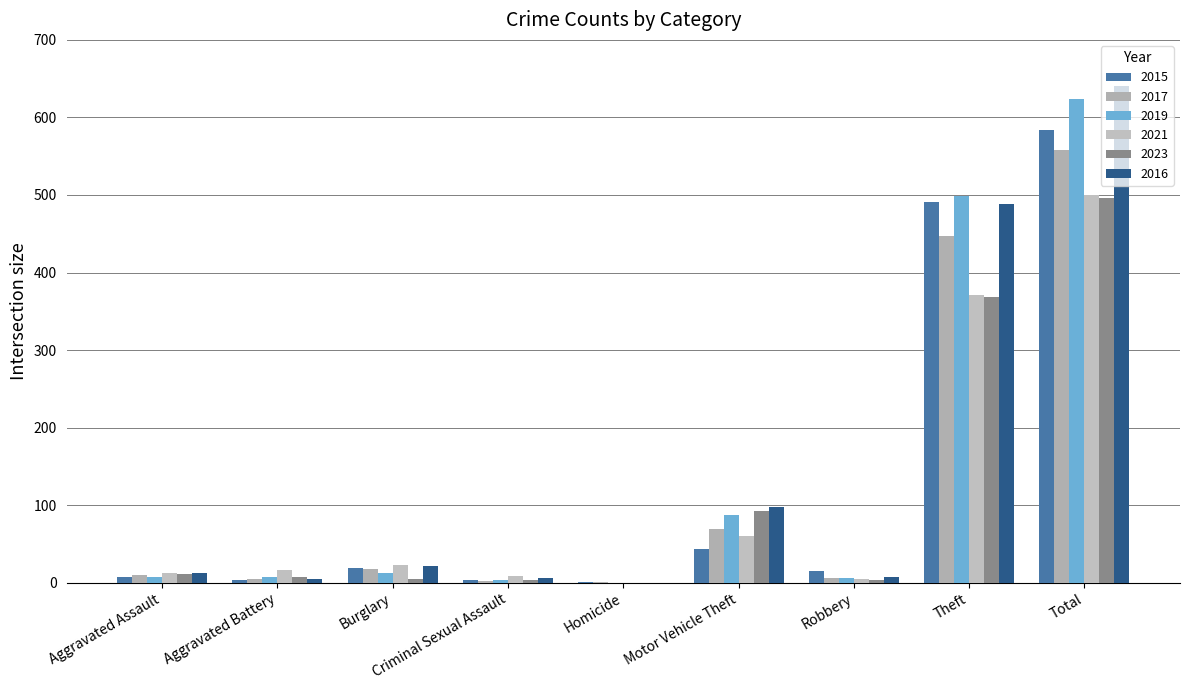

Which series has the largest range (max minus min)?

2016